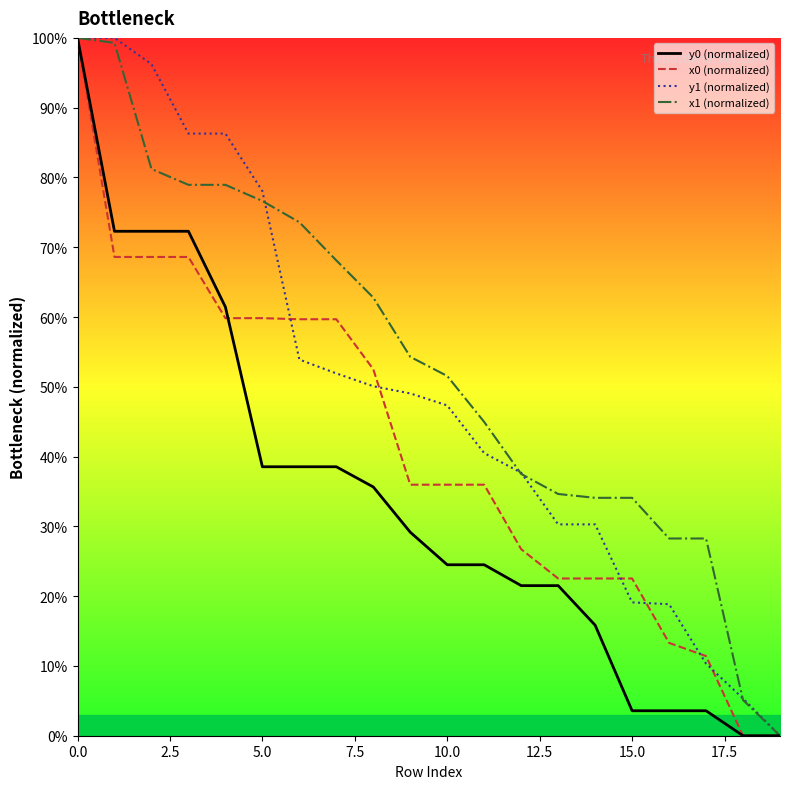

The x1 (normalized) series shows 5.1 at 18. True or false?

True